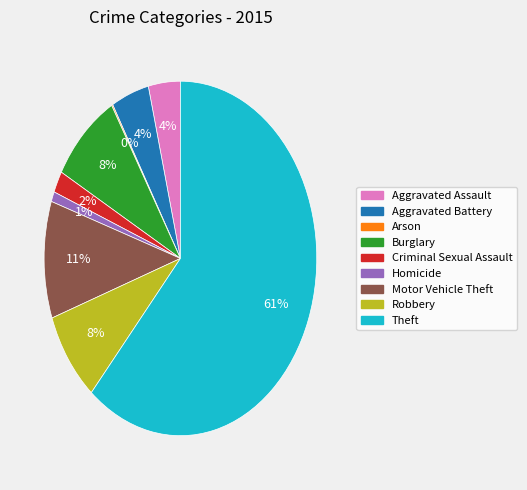

What is the largest slice in the pie chart?

Theft